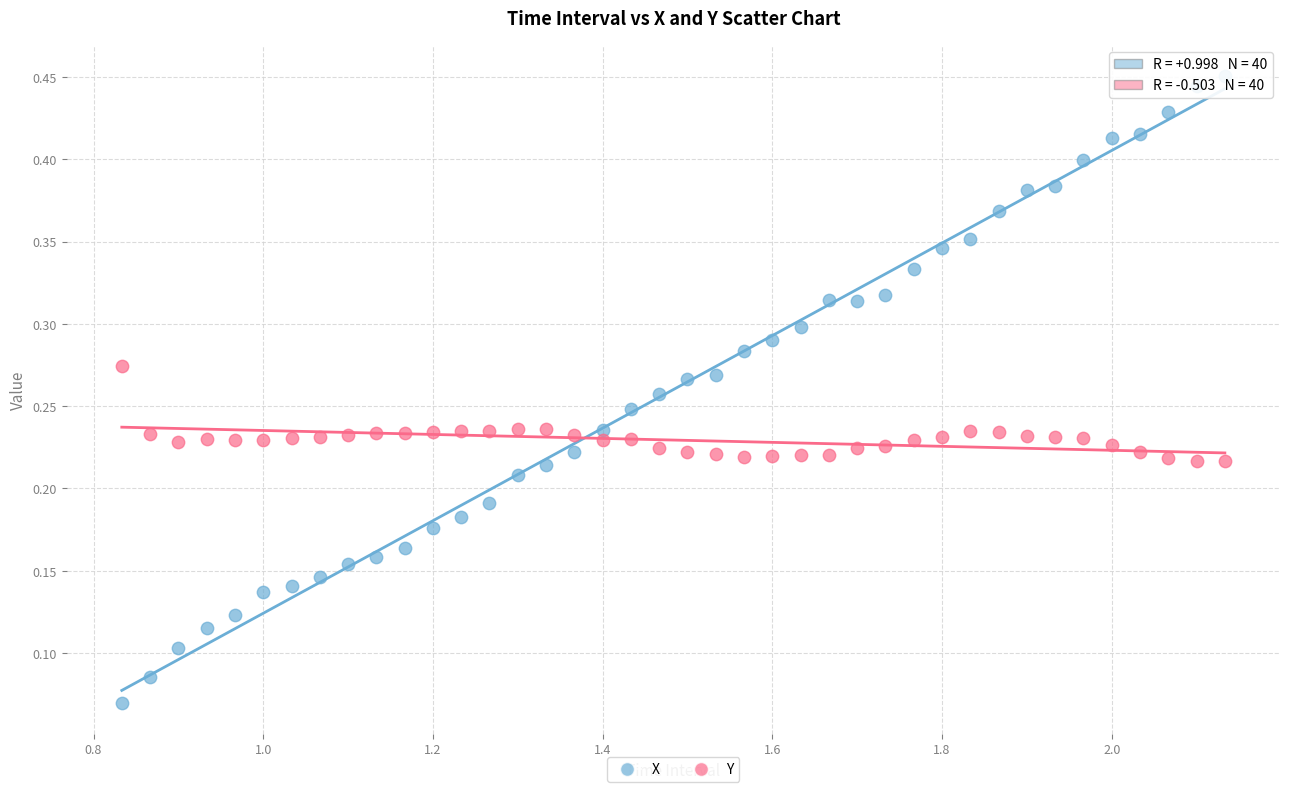

Across all data points, what is the range of X values (max minus min)?

1.3